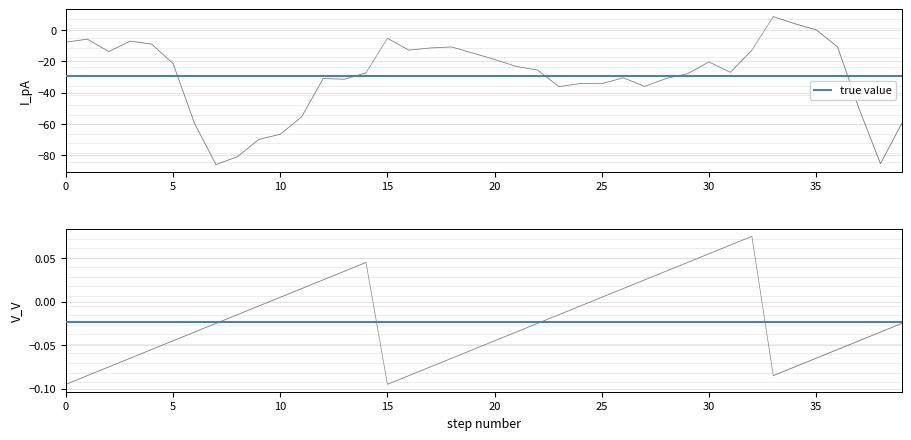

How many data points in I_pA are above -25?

19